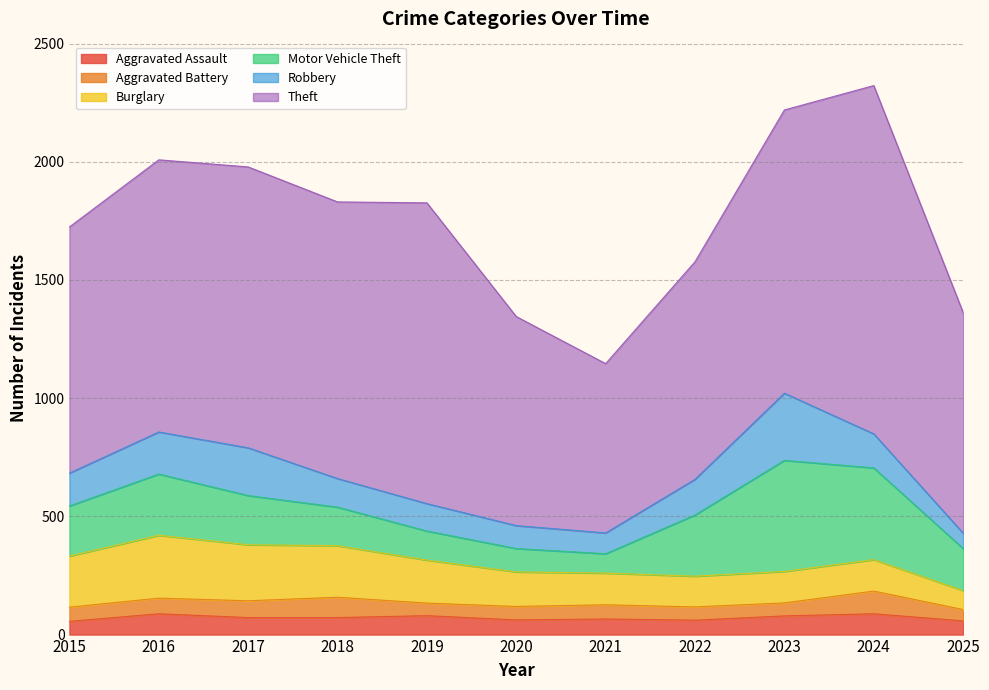

Reading left to right, transcribe all the data shown in this chart.

Aggravated Assault: 56	88	72	72	80	62	66	61	79	88	58
Aggravated Battery: 60	66	71	86	53	57	60	56	55	96	48
Burglary: 216	266	237	218	182	146	134	130	133	133	80
Motor Vehicle Theft: 212	259	208	163	123	99	82	259	470	388	178
Robbery: 139	178	202	121	116	97	88	151	284	144	65
Theft: 1041	1151	1188	1170	1272	884	716	920	1198	1473	933